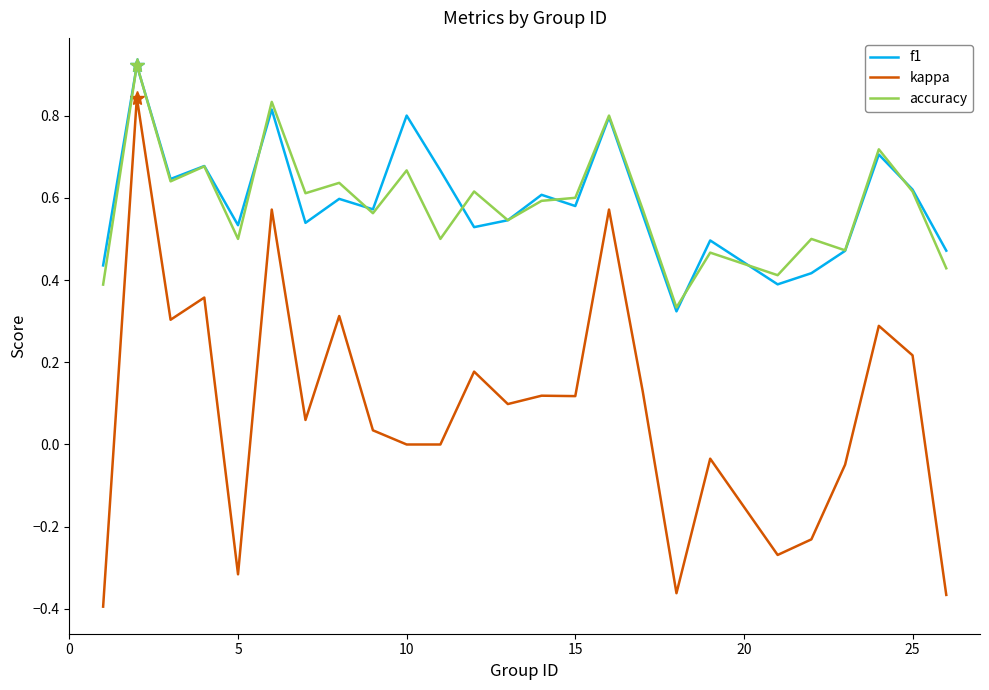

True or false: accuracy and kappa cross at least once.

False